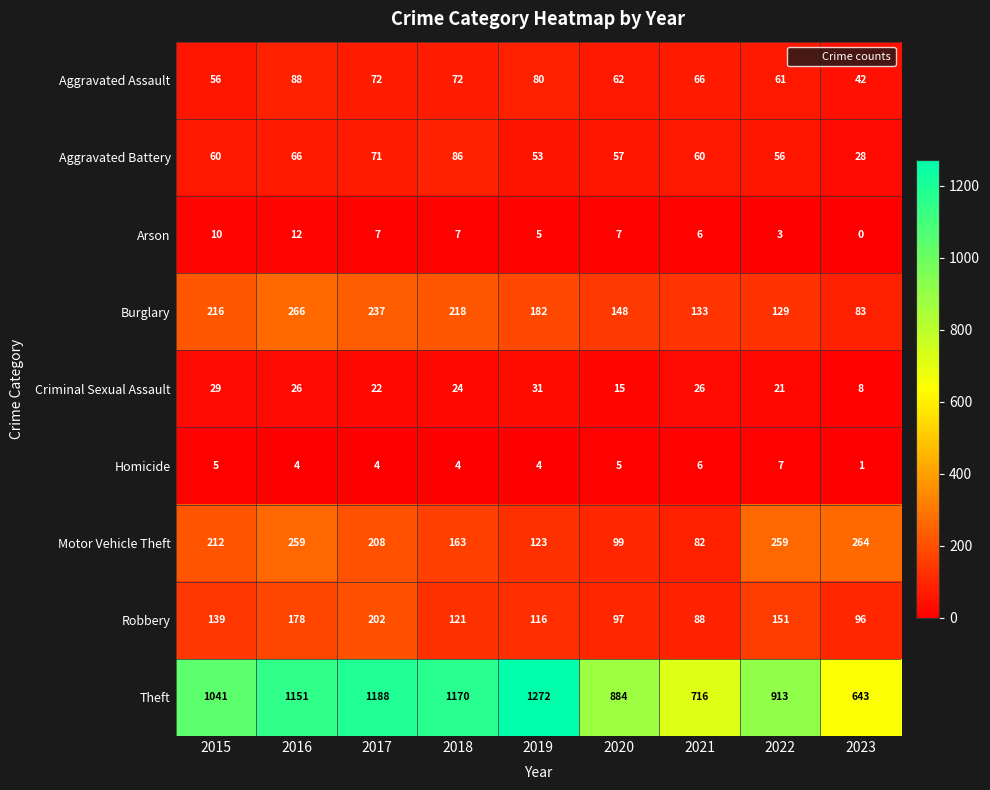

How many distinct data groups are displayed?

9